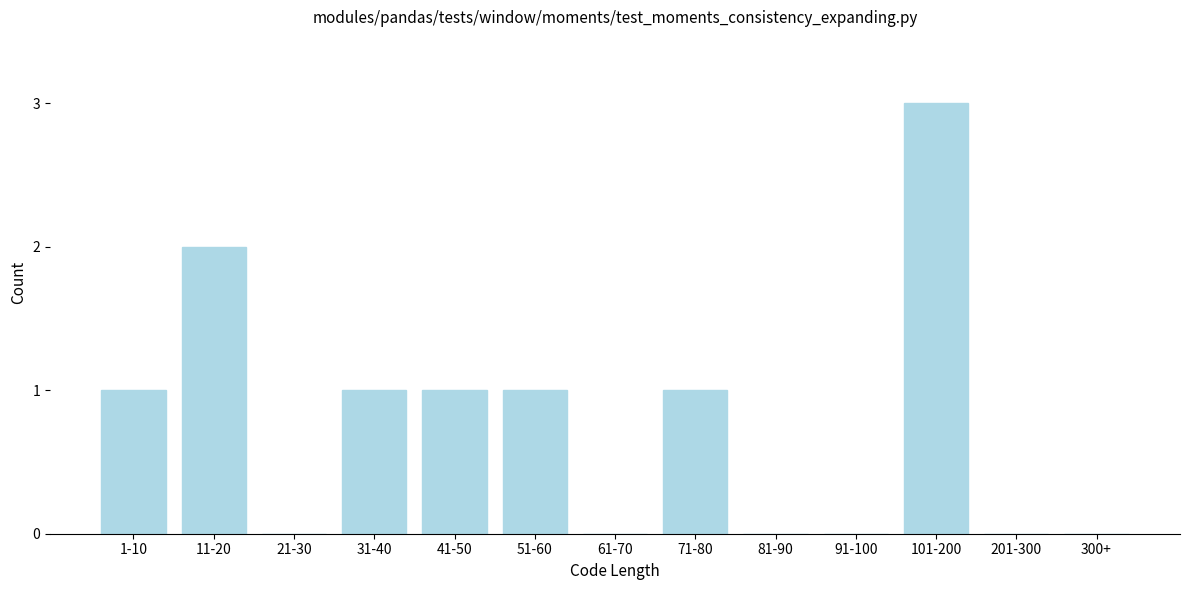

Reading right to left, what are all the values shown in this chart?

300+=0	201-300=0	101-200=3	91-100=0	81-90=0	71-80=1	61-70=0	51-60=1	41-50=1	31-40=1	21-30=0	11-20=2	1-10=1